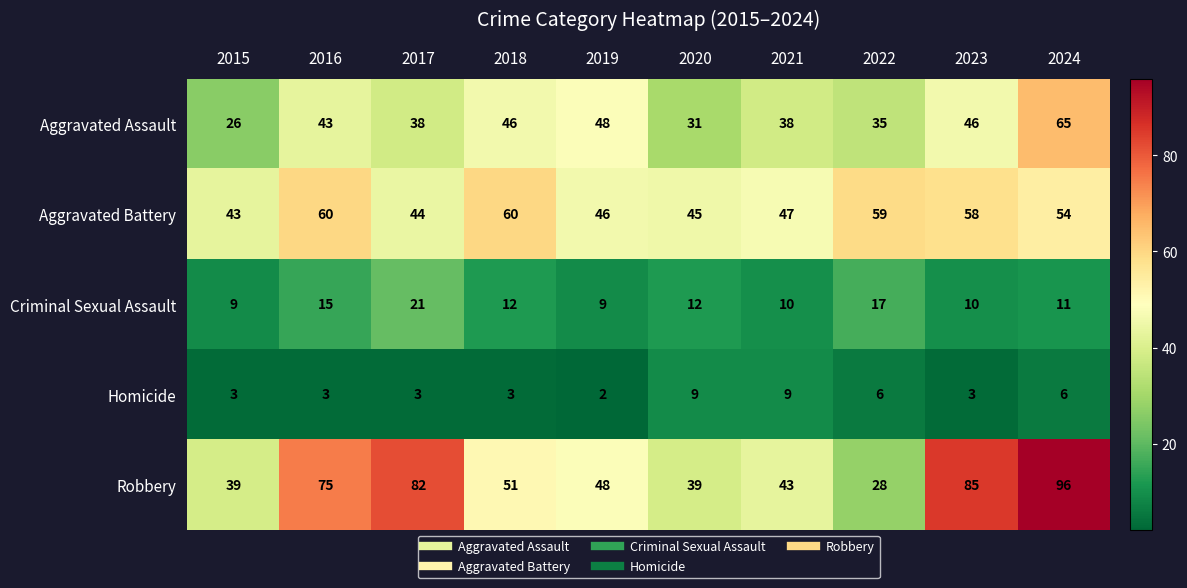

What is the total value across all series at 2017?

188